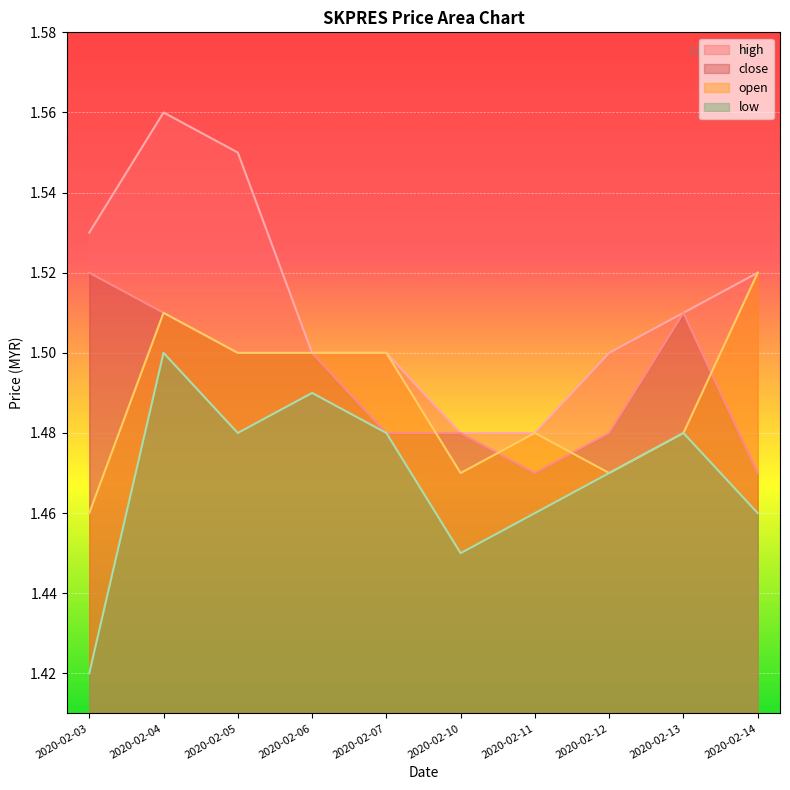

How many lines are shown in the chart?

4